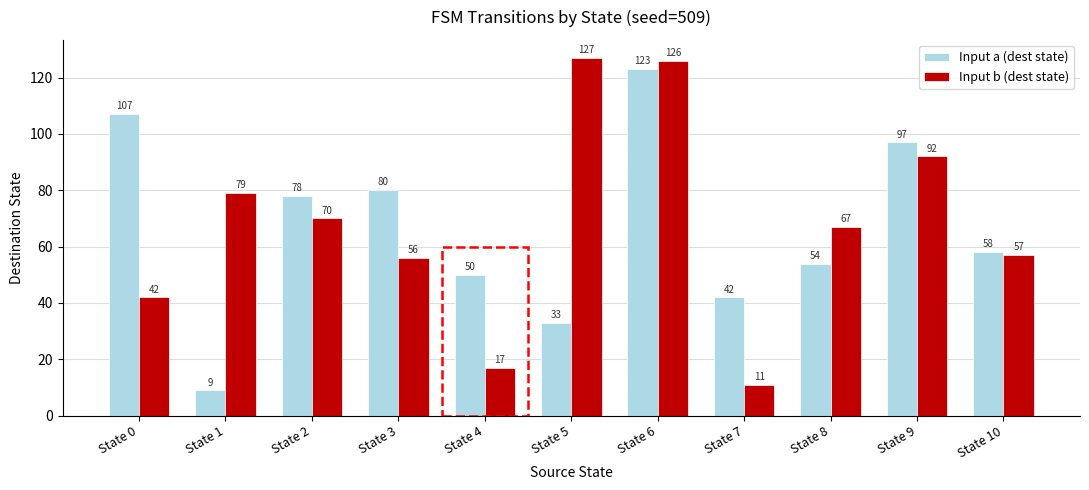

Which series changed the most between State 6 and State 7?

Input b (dest state)